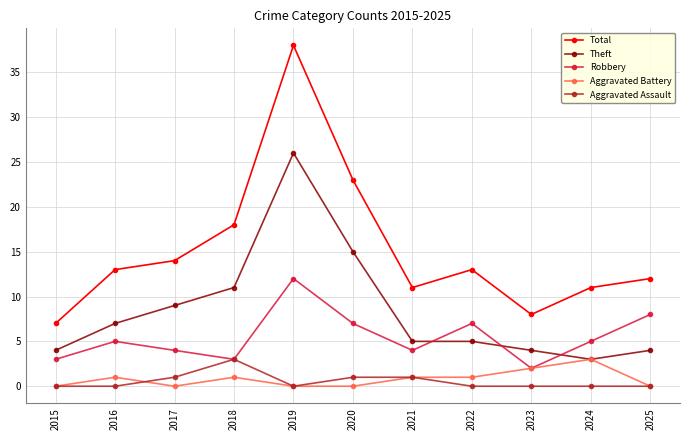

What is the greatest value displayed?

38